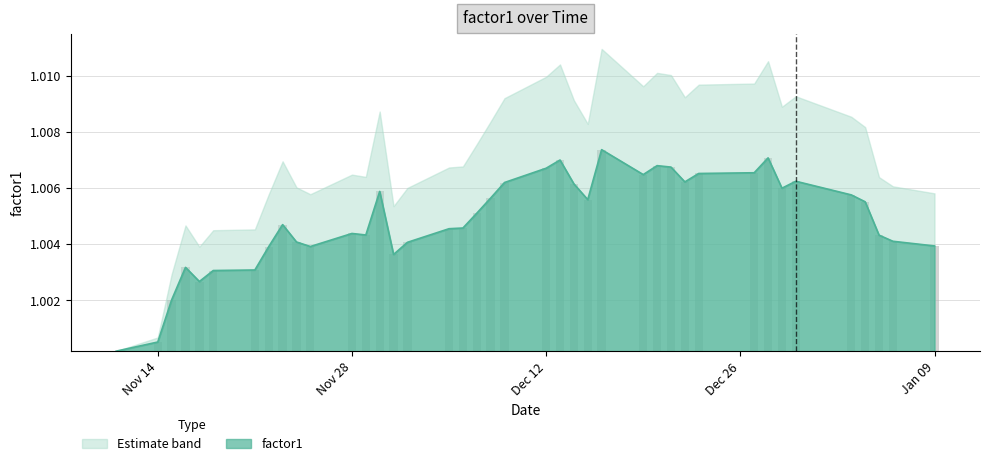

Rank the categories by value from lowest to highest.

2011-11-11, 2011-11-14, 2011-11-15, 2011-11-17, 2011-11-18, 2011-11-21, 2011-11-16, 2011-12-01, 2011-11-22, 2011-11-25, 2012-01-09, 2011-12-02, 2011-11-24, 2012-01-06, 2012-01-05, 2011-11-29, 2011-11-28, 2011-12-05, 2011-12-06, 2011-11-23, 2011-12-07, 2012-01-04, 2011-12-15, 2011-12-08, 2012-01-03, 2011-11-30, 2011-12-29, 2011-12-14, 2011-12-09, 2011-12-22, 2011-12-30, 2011-12-19, 2011-12-23, 2011-12-27, 2011-12-12, 2011-12-21, 2011-12-20, 2011-12-13, 2011-12-28, 2011-12-16